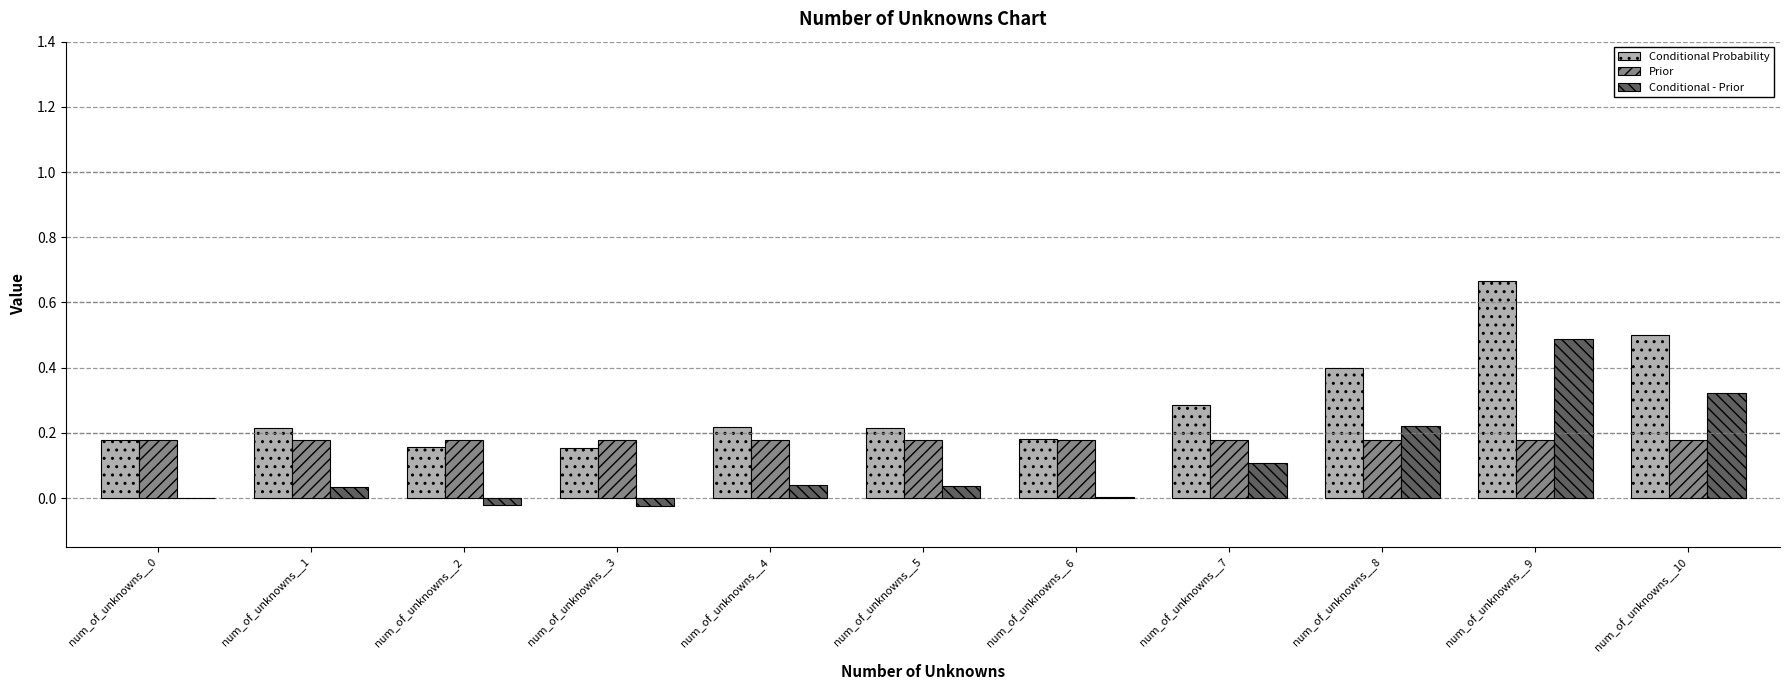

How many groups of bars are there?

11